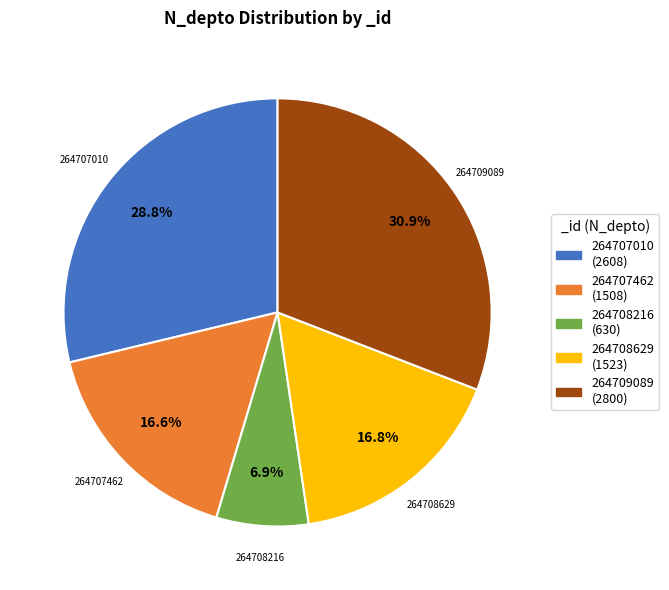

Count the number of slices in the pie.

5